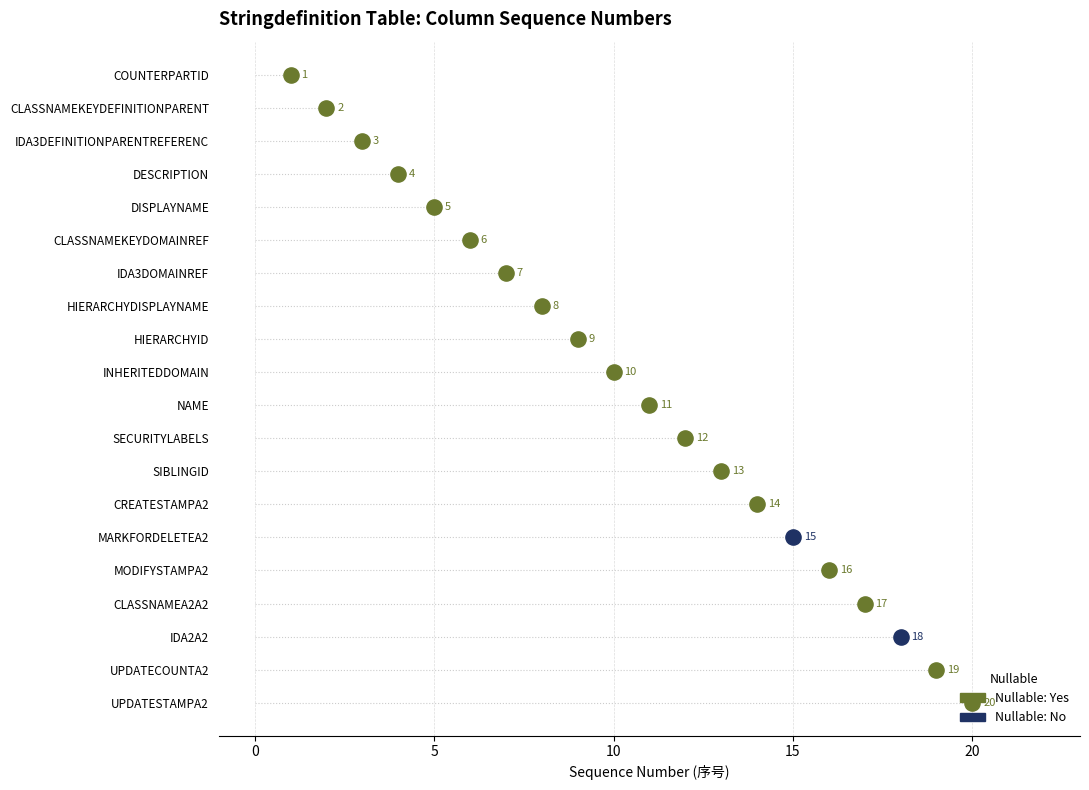

What is the ratio of the value at CLASSNAMEA2A2 to the value at SIBLINGID?

1.3